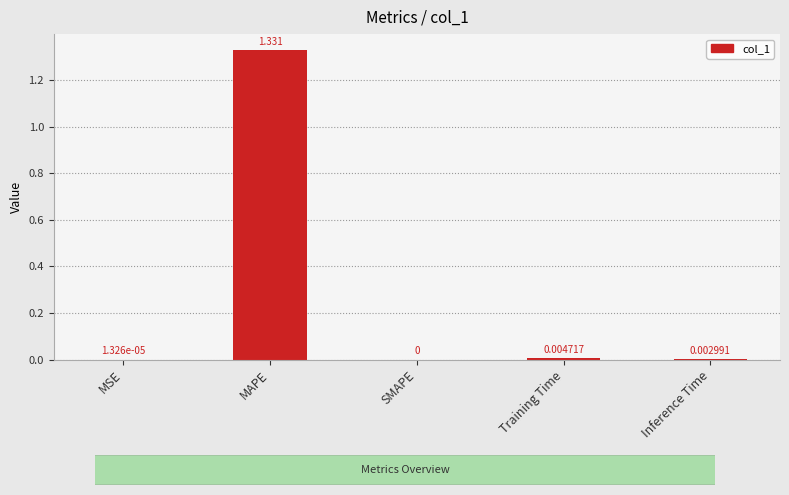

Which label corresponds to the largest value in the chart?

MAPE